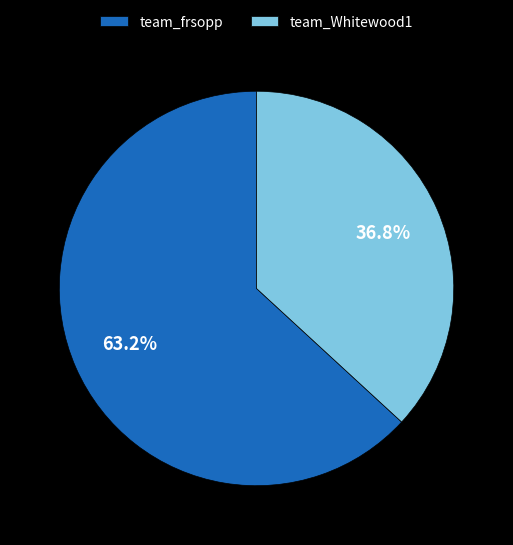

To the nearest percent, what percentage of the pie is team_Whitewood1?

37%